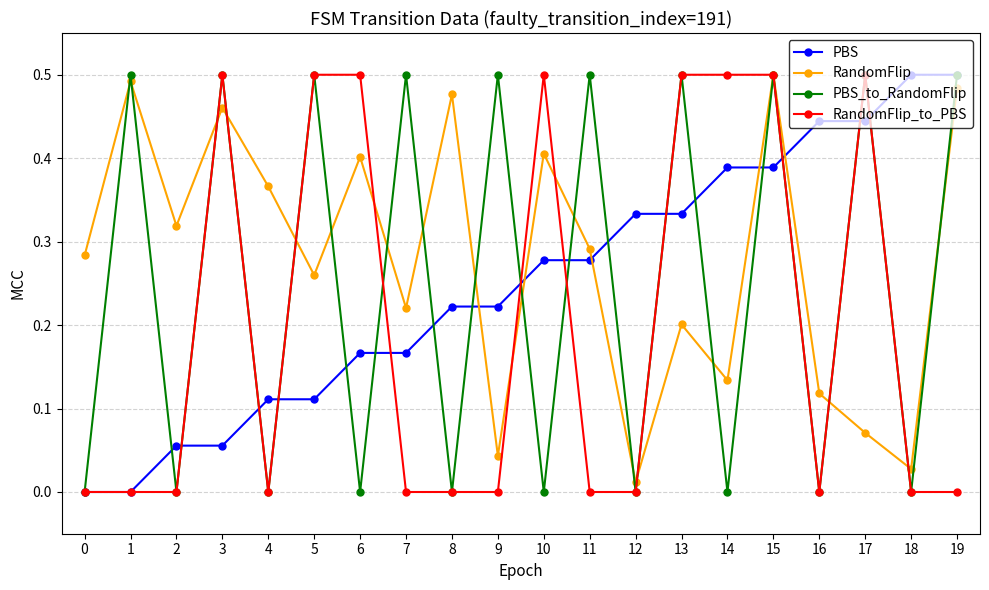

Is it true that PBS_to_RandomFlip equals 0.7 at 7?

False